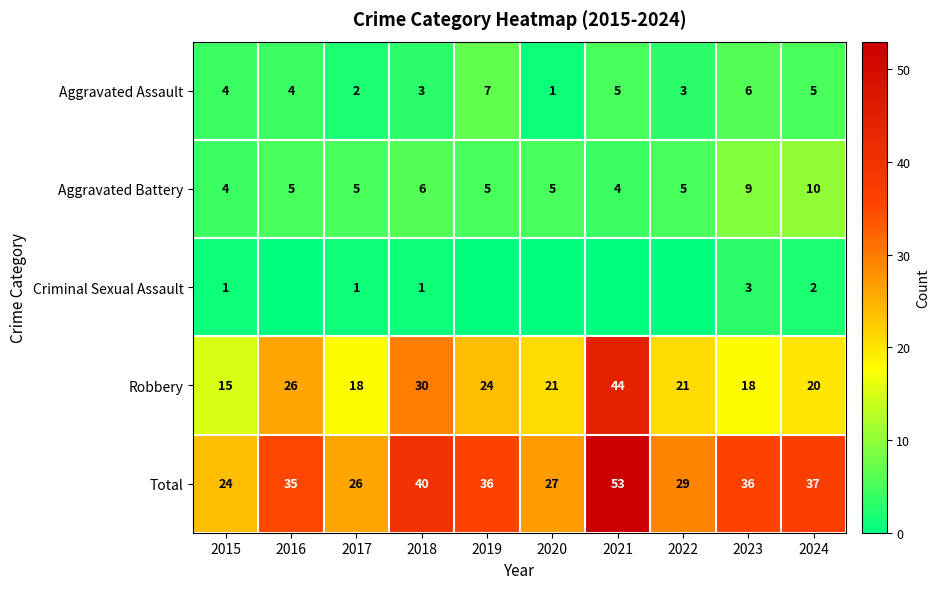

Is it true that Aggravated Assault equals 4 at 2018?

False